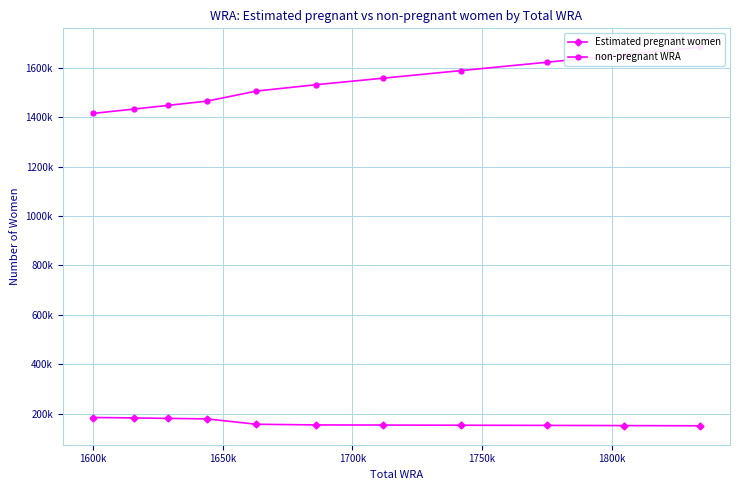

How many values in the Estimated pregnant women series are below 154966?

5